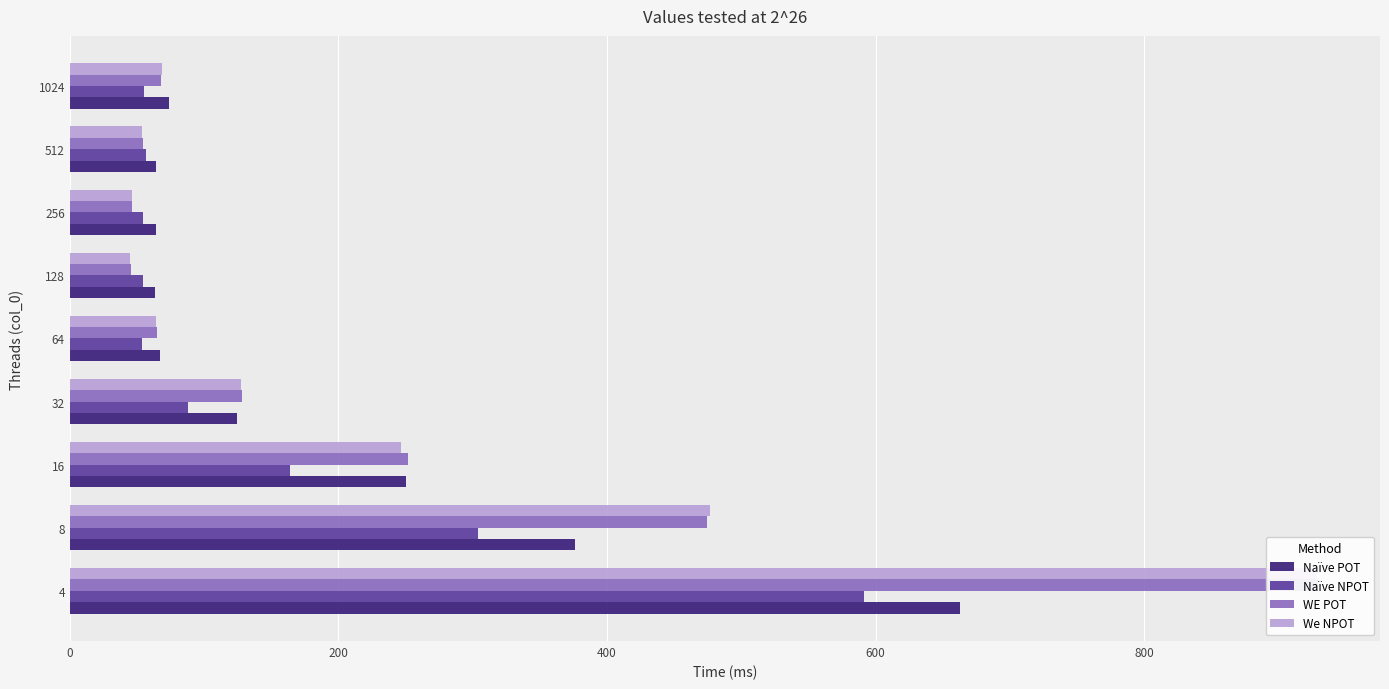

Are the bars grouped side by side (vs. stacked)?

Yes